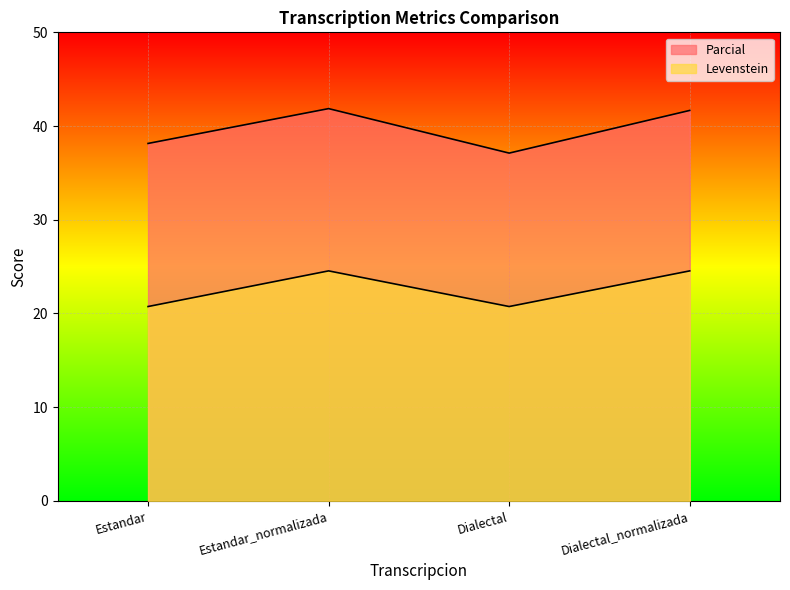

Reading left to right, what are all the values shown in this chart?

Parcial: 38.1	41.9	37.1	41.7
Levenstein: 20.7	24.5	20.7	24.5